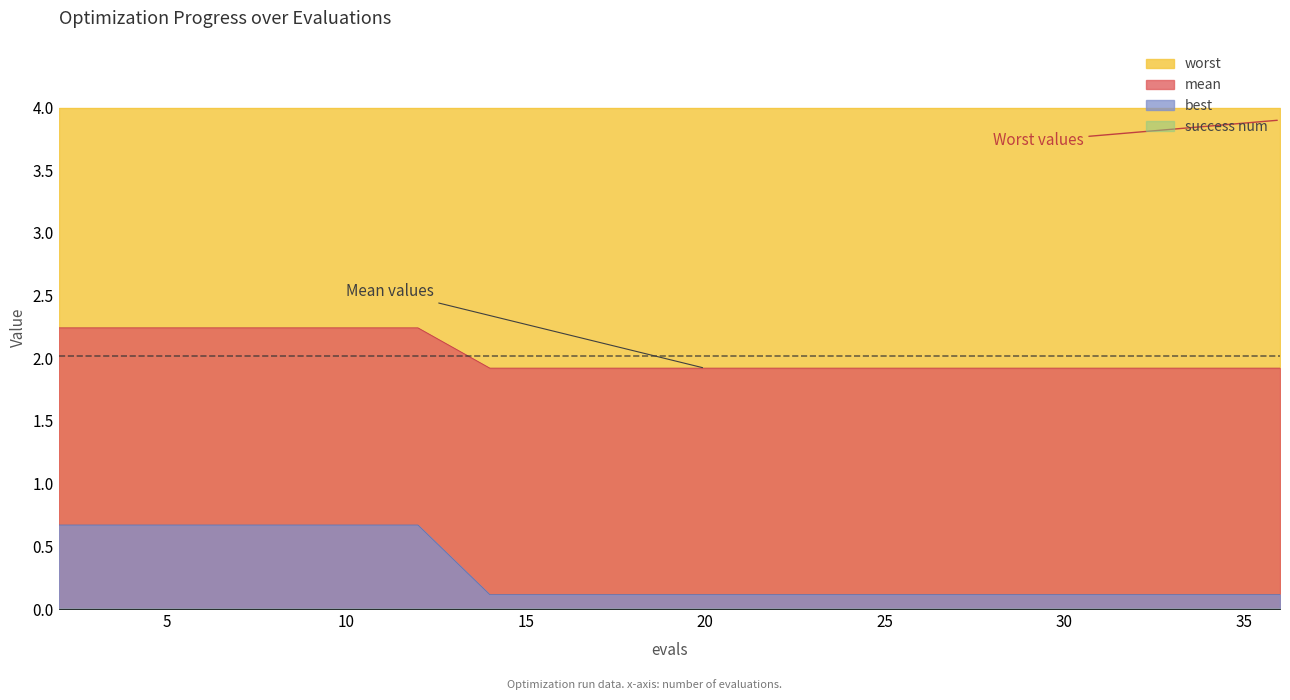

What is the difference between the second highest and minimum values in the mean series?

0.3